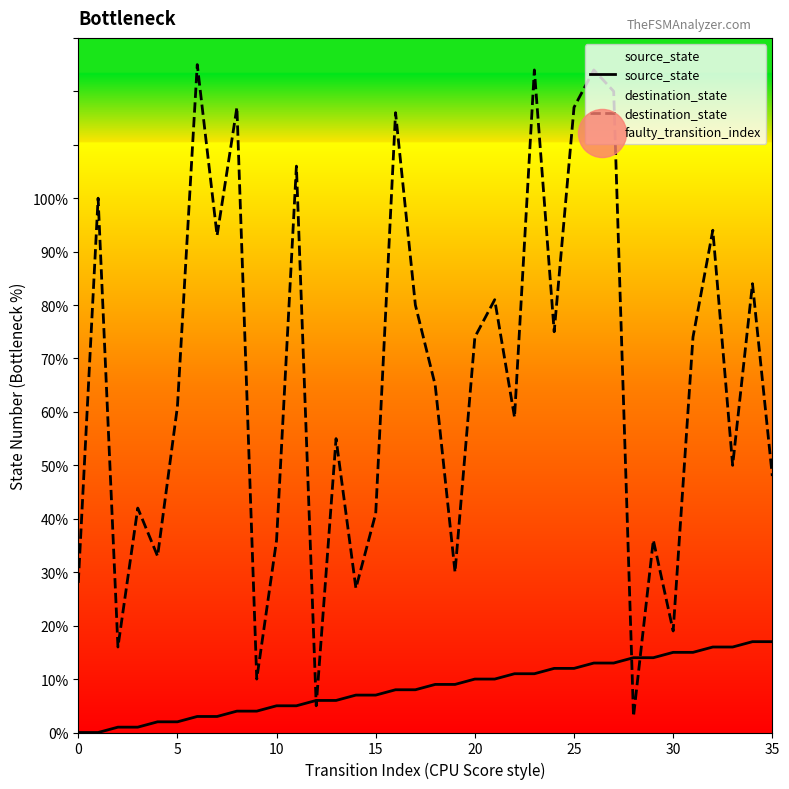

Is it true that destination_state equals 36 at 10?

True